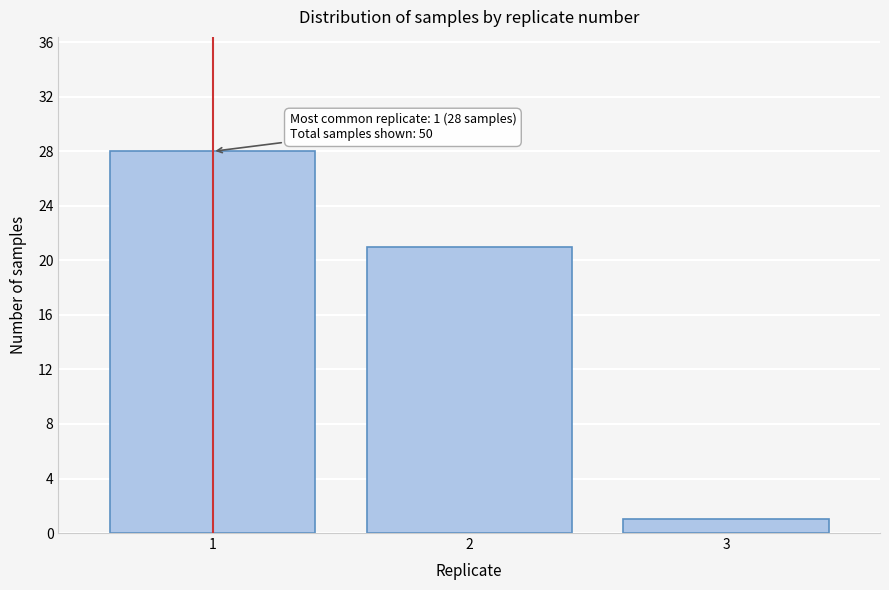

Reading left to right, what are all the values shown in this chart?

1=28	2=21	3=1